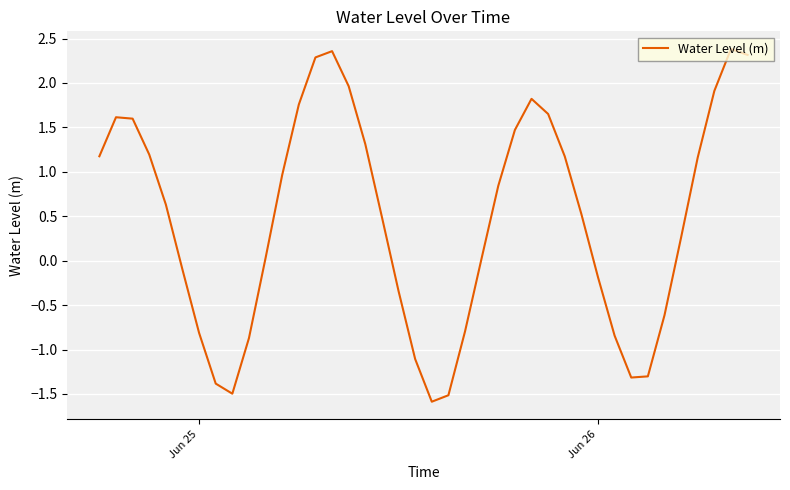

What is the difference between the maximum and minimum values?

4.0